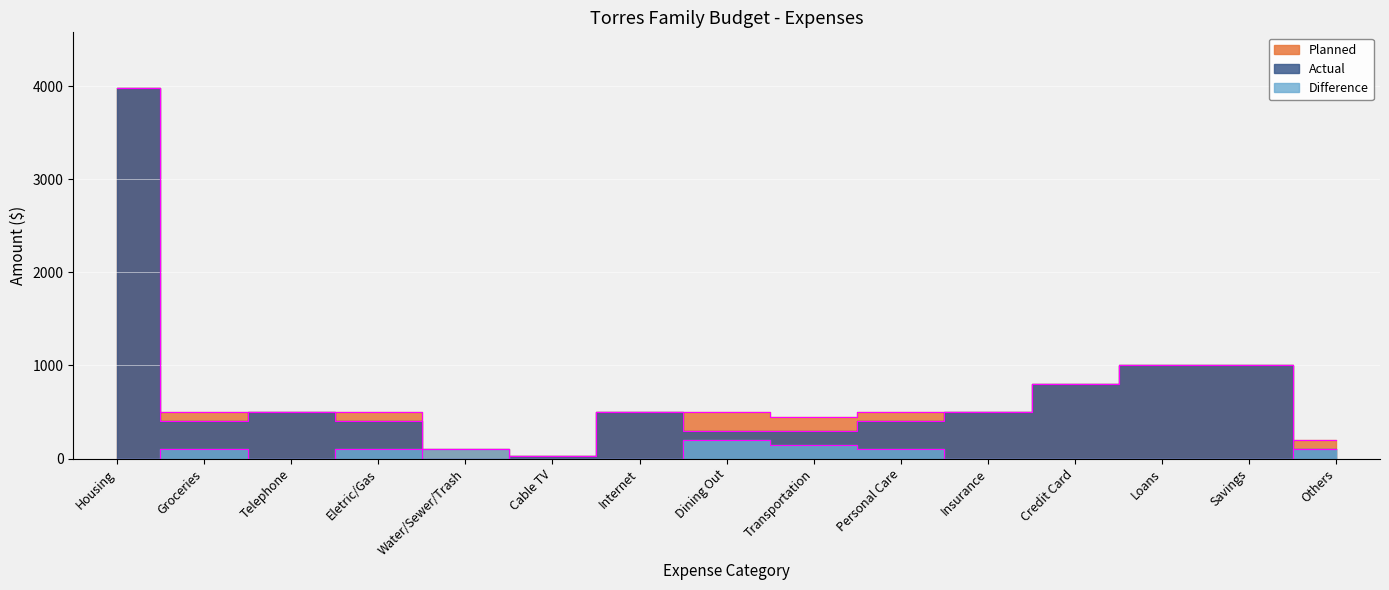

Reading left to right, list all the values displayed in this chart.

Planned: Housing=3980	Groceries=500	Telephone=500	Eletric/Gas=500	Water/Sewer/Trash=100	Cable TV=30	Internet=500	Dining Out=500	Transportation=450	Personal Care=500	Insurance=500	Credit Card=800	Loans=1000	Savings=1000	Others=200
Actual: Housing=3980	Groceries=400	Telephone=500	Eletric/Gas=400	Water/Sewer/Trash=0	Cable TV=30	Internet=500	Dining Out=300	Transportation=300	Personal Care=400	Insurance=500	Credit Card=800	Loans=1000	Savings=1000	Others=100
Difference: Housing=0	Groceries=100	Telephone=0	Eletric/Gas=100	Water/Sewer/Trash=100	Cable TV=0	Internet=0	Dining Out=200	Transportation=150	Personal Care=100	Insurance=0	Credit Card=0	Loans=0	Savings=0	Others=100